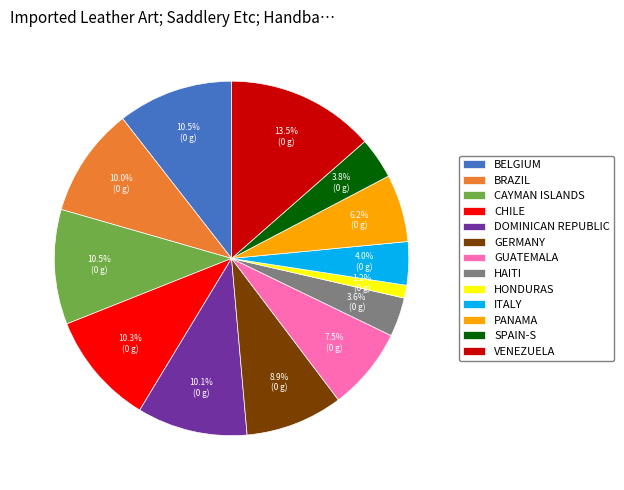

Which has a higher value, GERMANY or GUATEMALA?

GERMANY